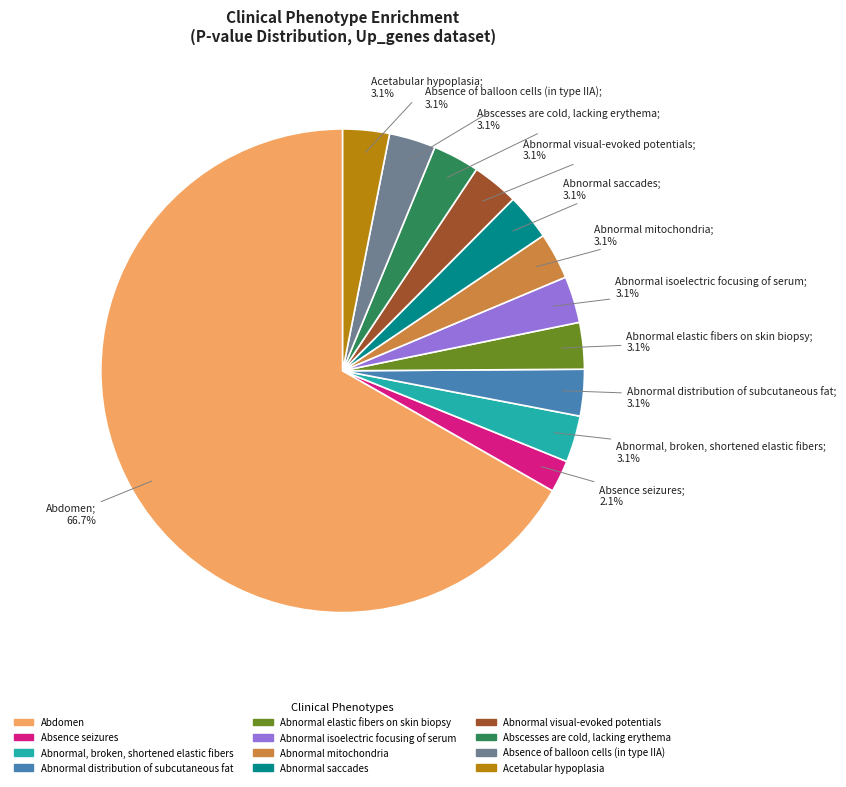

Which category accounts for the majority?

Abdomen